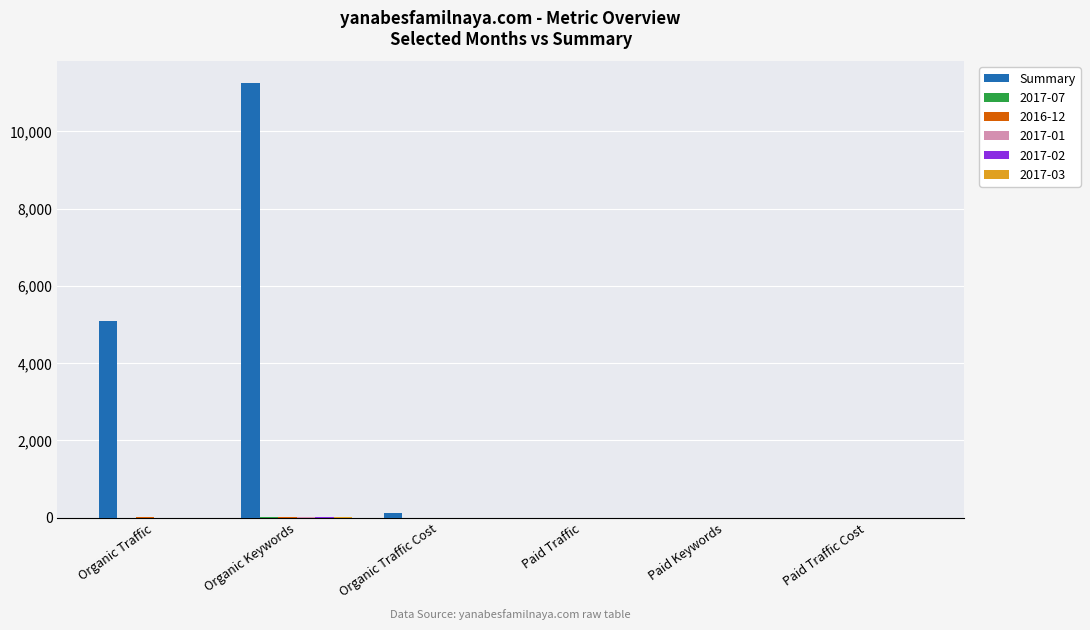

The Summary series shows -7278 at Paid Traffic Cost. True or false?

False